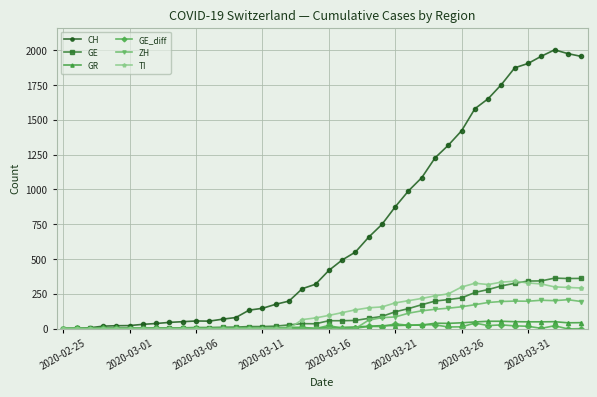

Which series has the widest spread of values?

CH